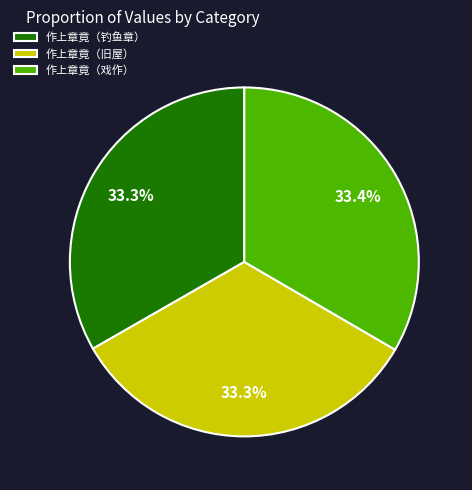

What is the ratio of the value at 作上章竟（钓鱼章） to the value at 作上章竟（戏作）?

1.0